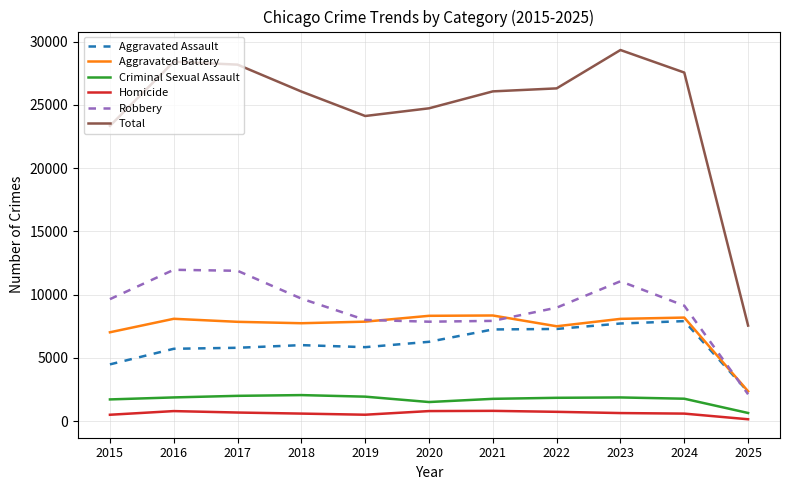

What is the difference between the maximum and minimum values in the Total series?

21791